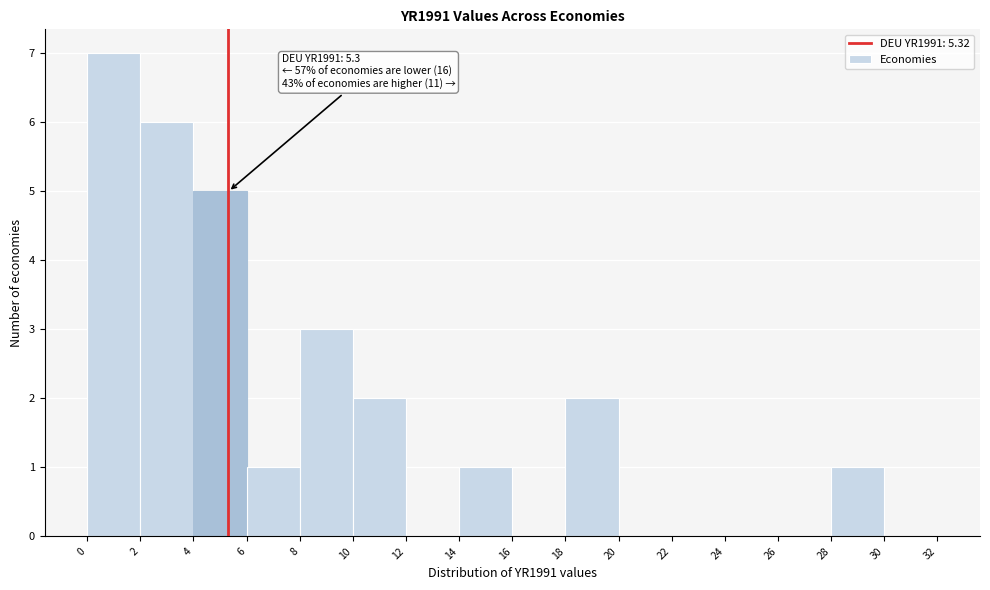

Which range on the x-axis has the tallest bar?

0 to 2